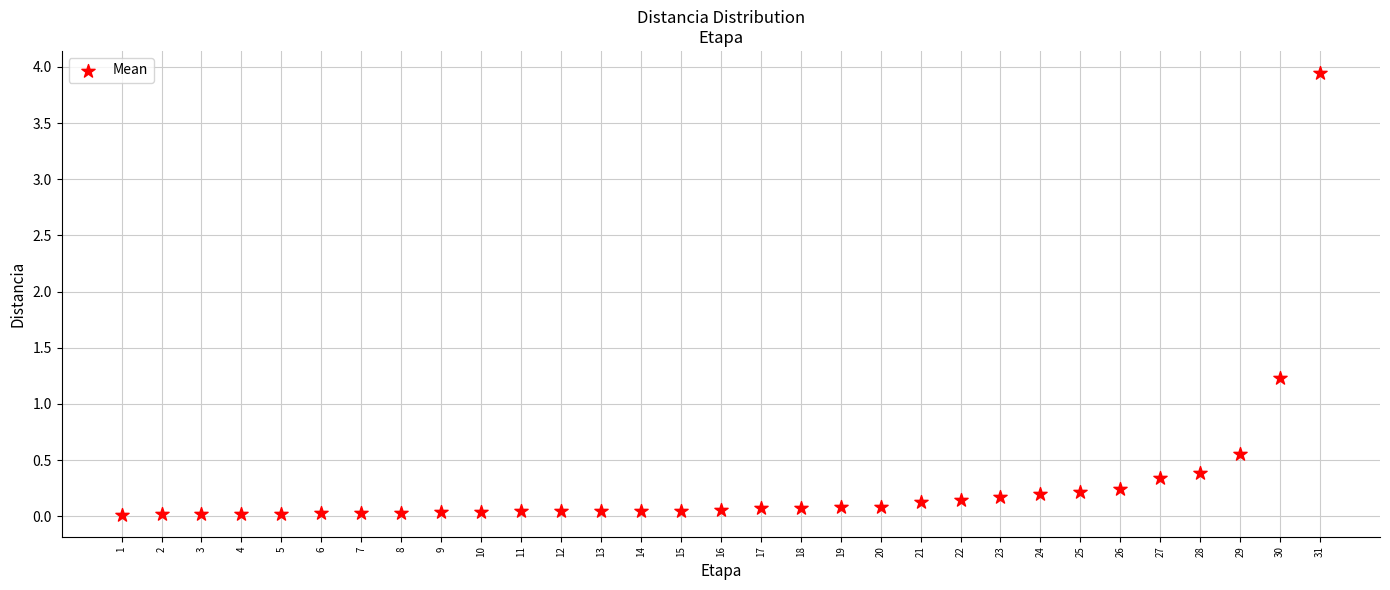

What Y value in the scatter plot is closest to 1?

1.2